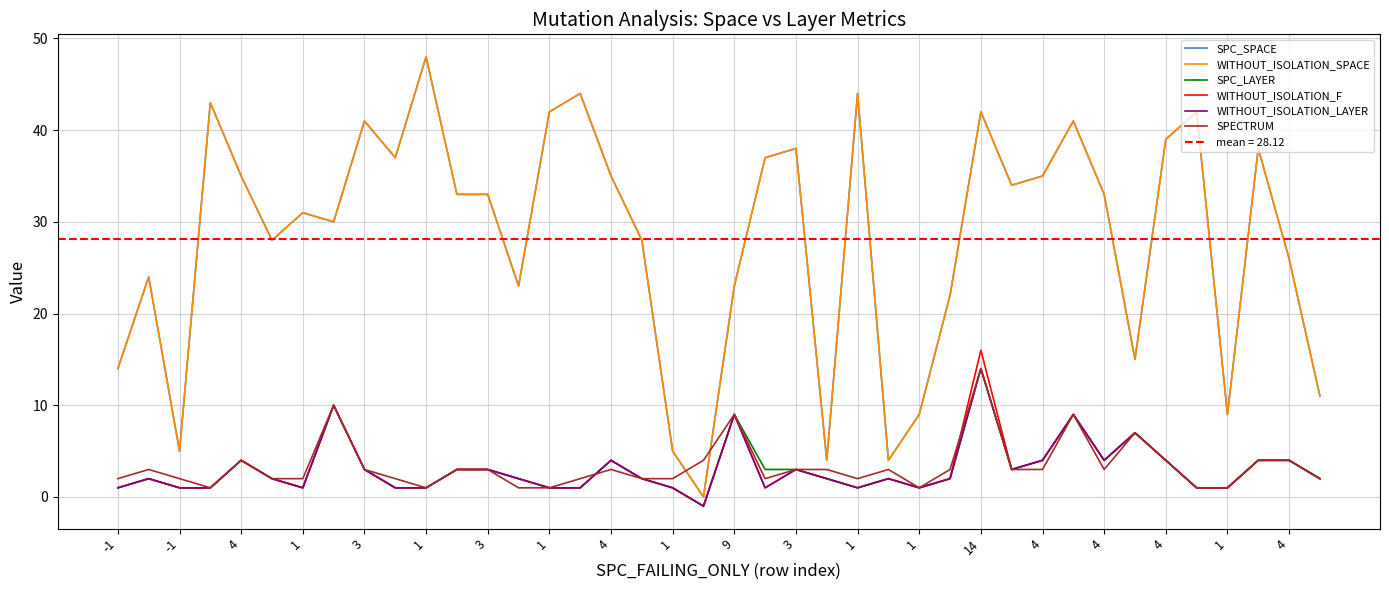

The SPC_LAYER series shows 4 at 37. True or false?

True